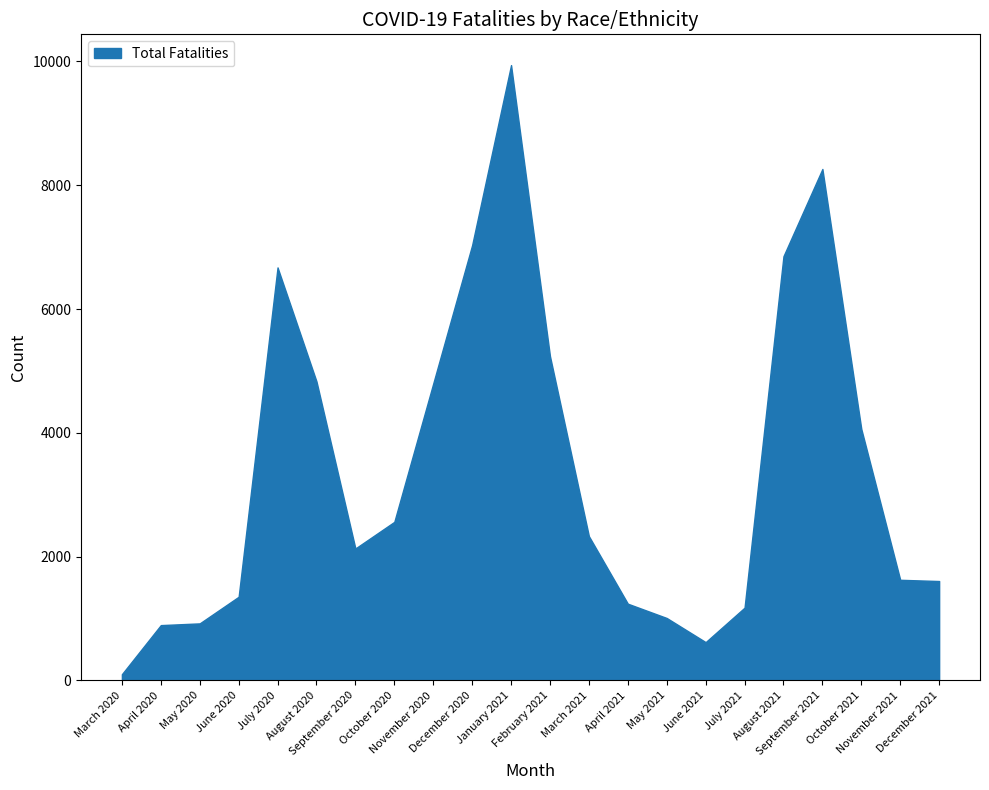

What is the maximum value shown in the chart?

9940